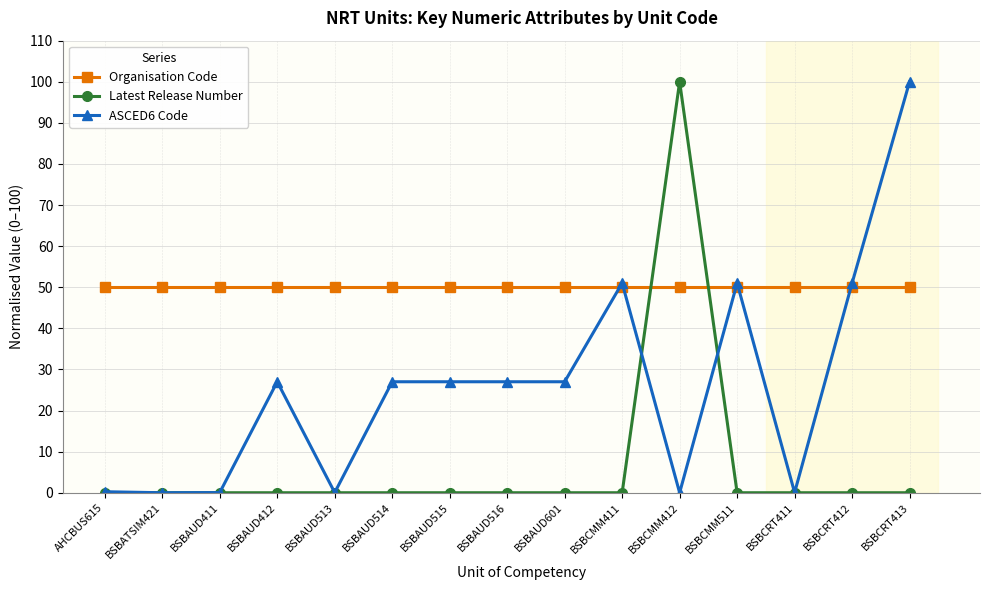

How many lines are shown in the chart?

3